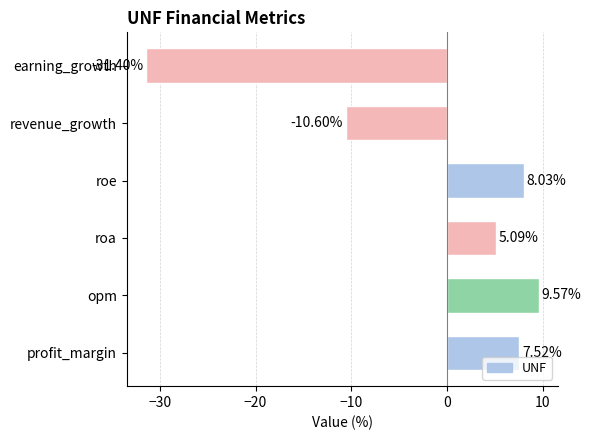

Count the number of data series in this chart.

1